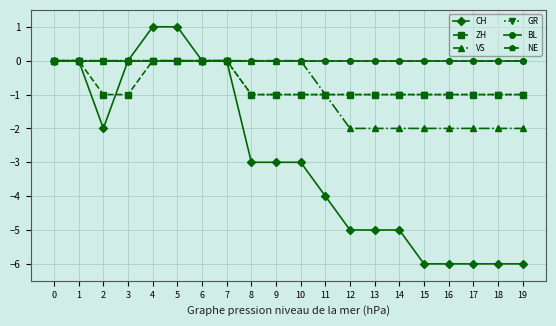

Is this an area chart (filled region under the line)?

No